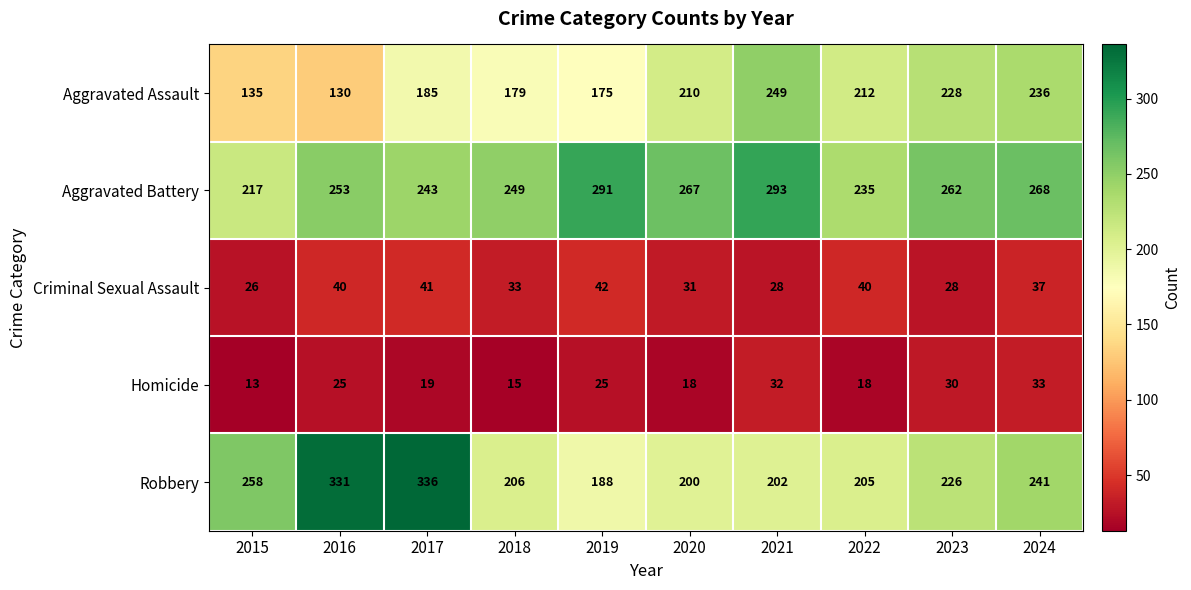

What is the total value across all series at 2020?

726